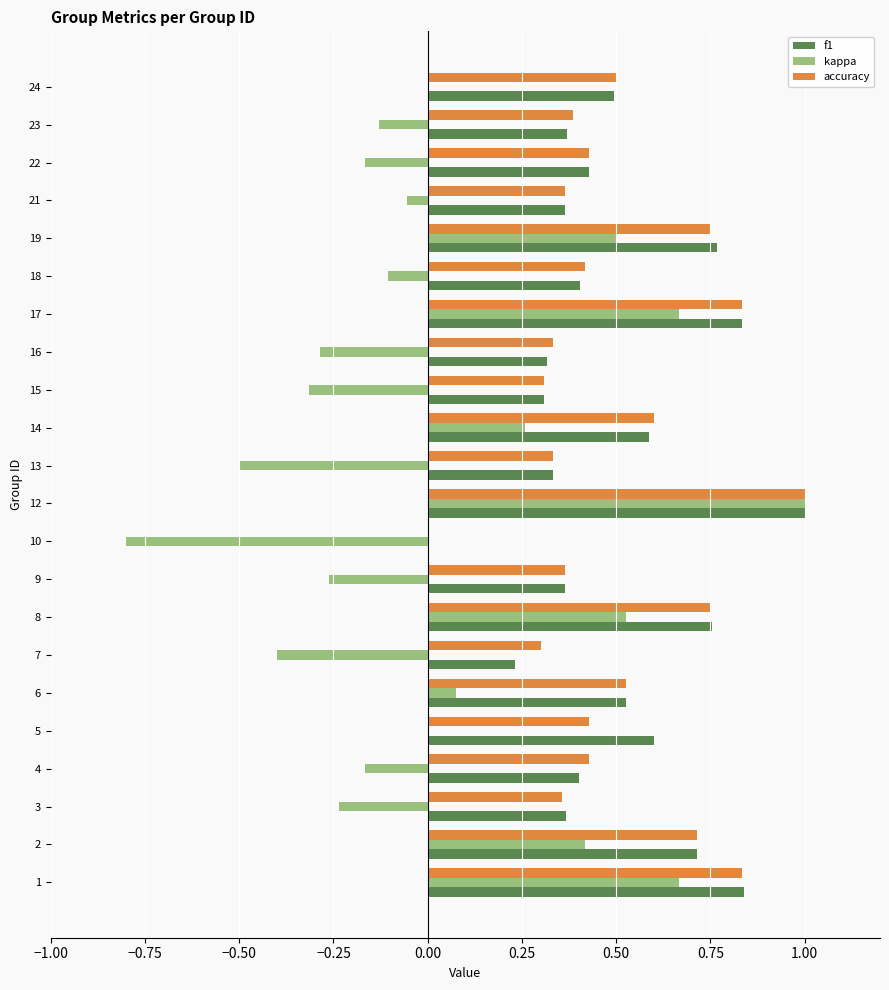

What are all the series names shown in the legend?

f1, kappa, accuracy